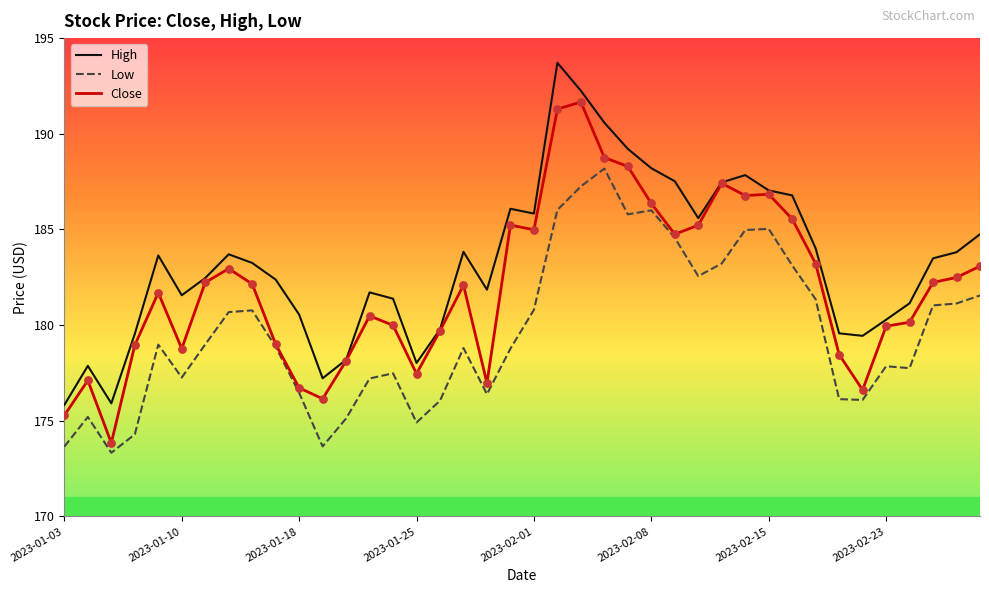

Rank the series by their maximum value, from lowest to highest.

Low, Close, High